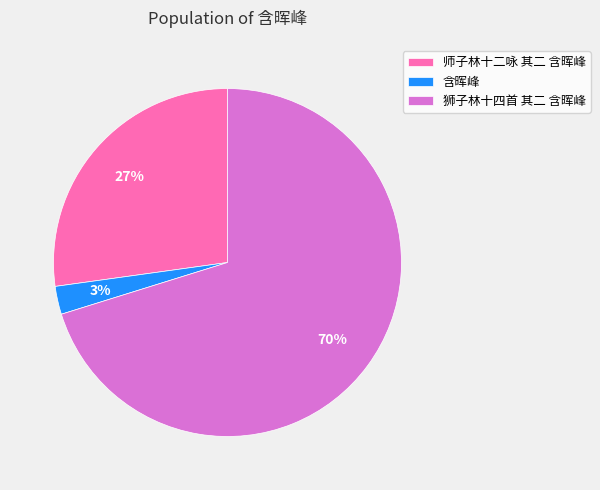

To the nearest percent, what portion does 师子林十二咏 其二 含晖峰 represent?

27%